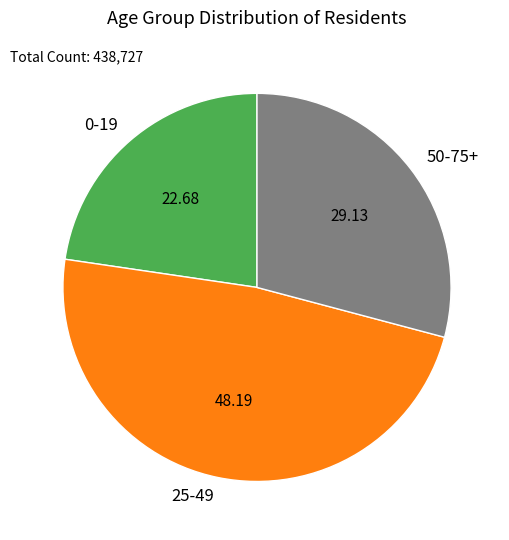

Is there a majority slice in this chart?

No